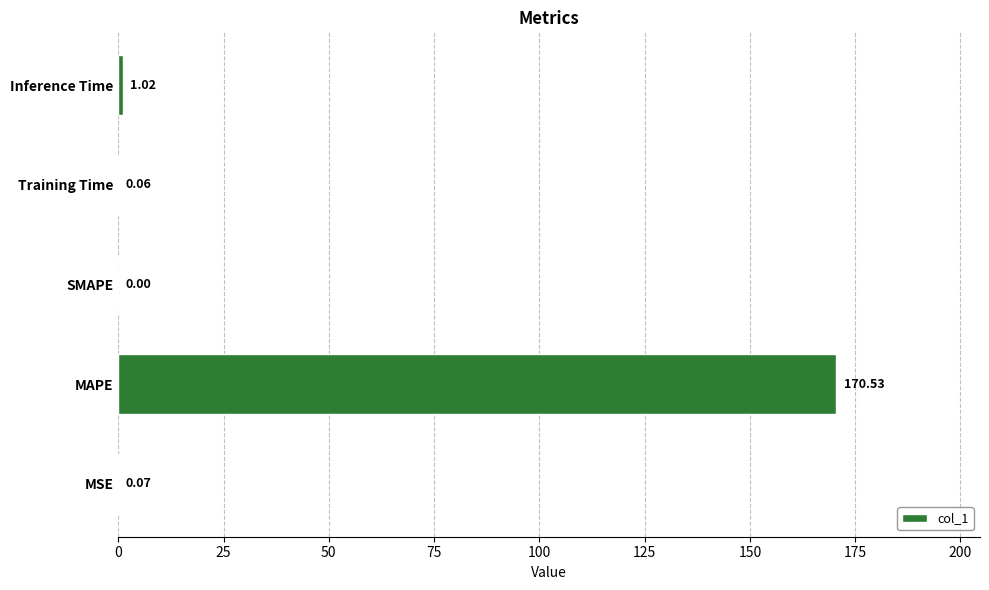

Which has a higher value, Inference Time or MSE?

Inference Time